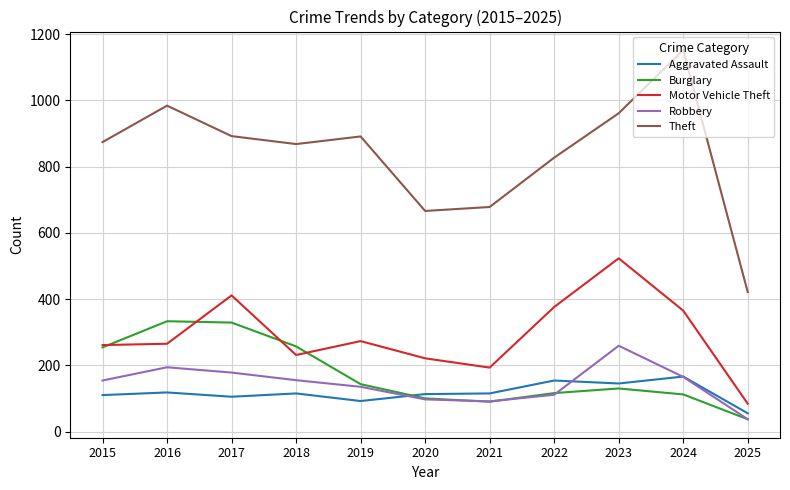

True or false: Robbery has more than 0 points higher than both neighbors.

True